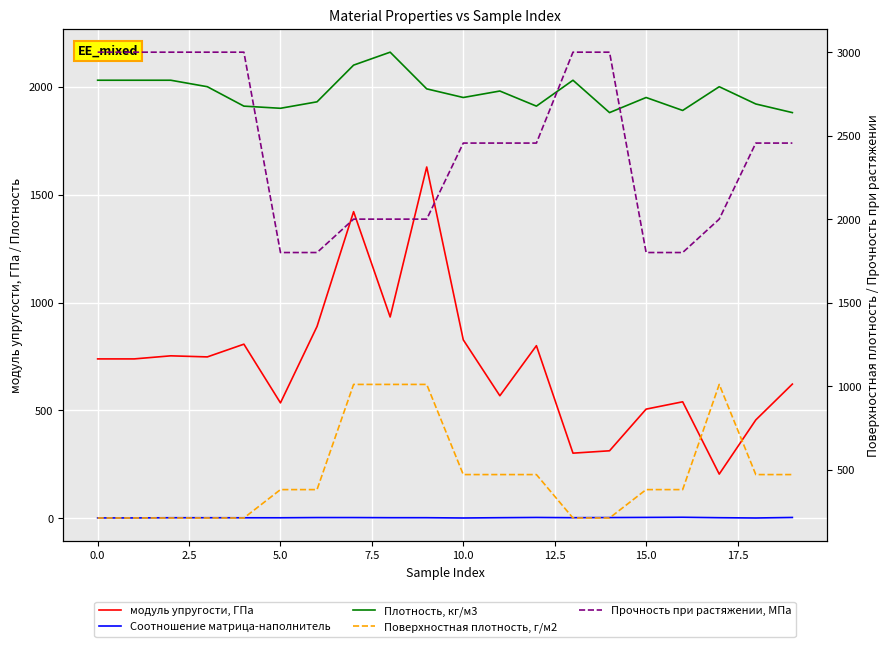

What is the sum of all Поверхностная плотность, г/м2 values?

9380.0